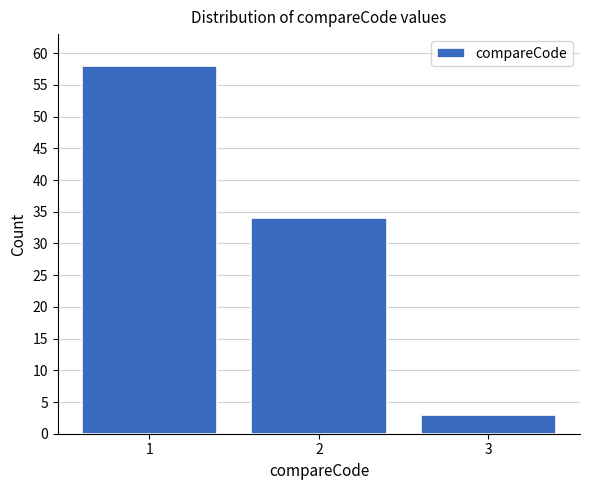

Reading left to right, transcribe all the data shown in this chart.

58	34	3